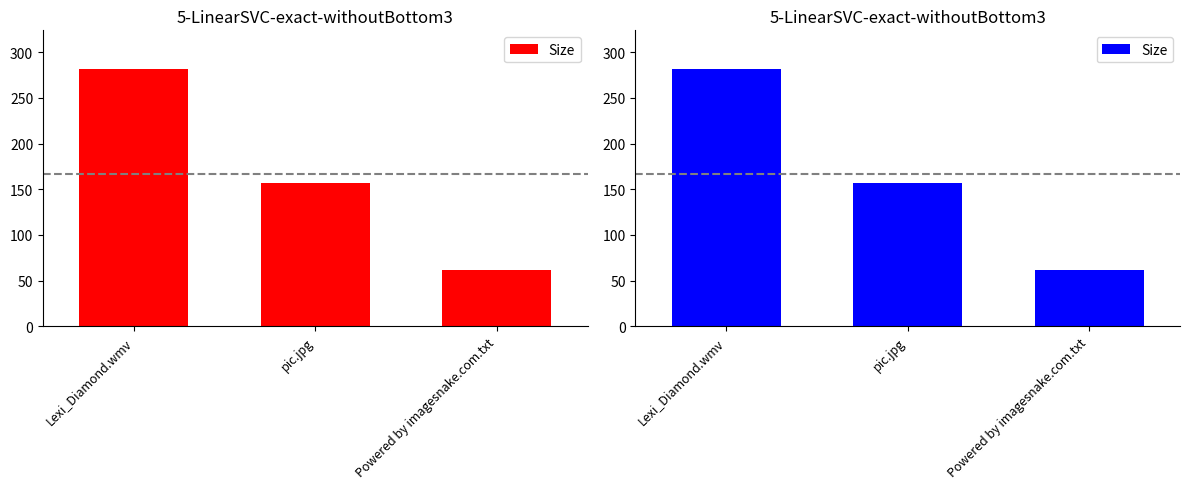

Between Powered by imagesnake.com.txt and Lexi_Diamond.wmv, which is larger?

Lexi_Diamond.wmv